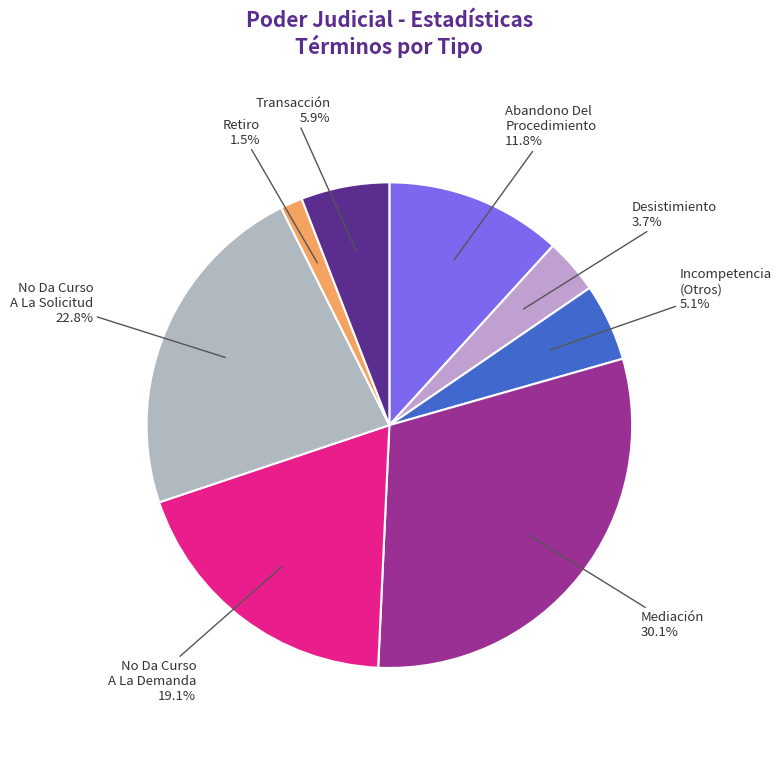

Which has a higher value, No Da Curso A La Demanda 19.1% or Desistimiento 3.7%?

No Da Curso A La Demanda 19.1%